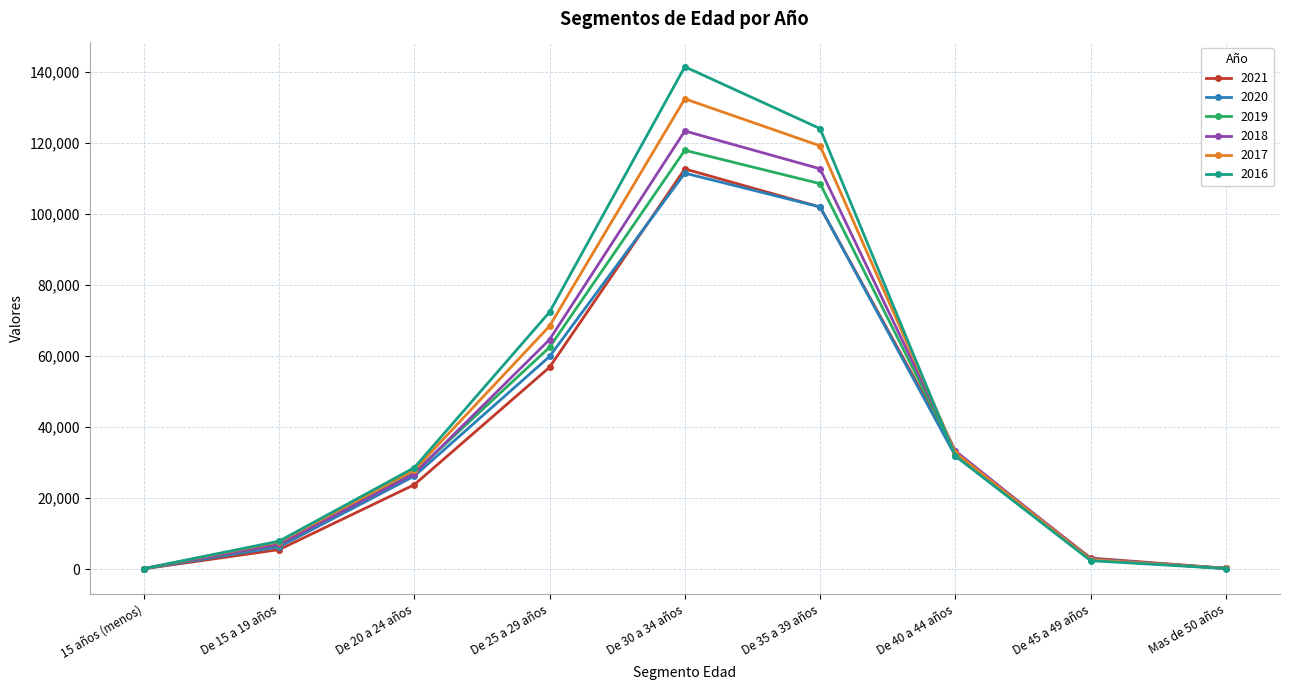

Which series changed the most between De 40 a 44 años and Mas de 50 años?

2018